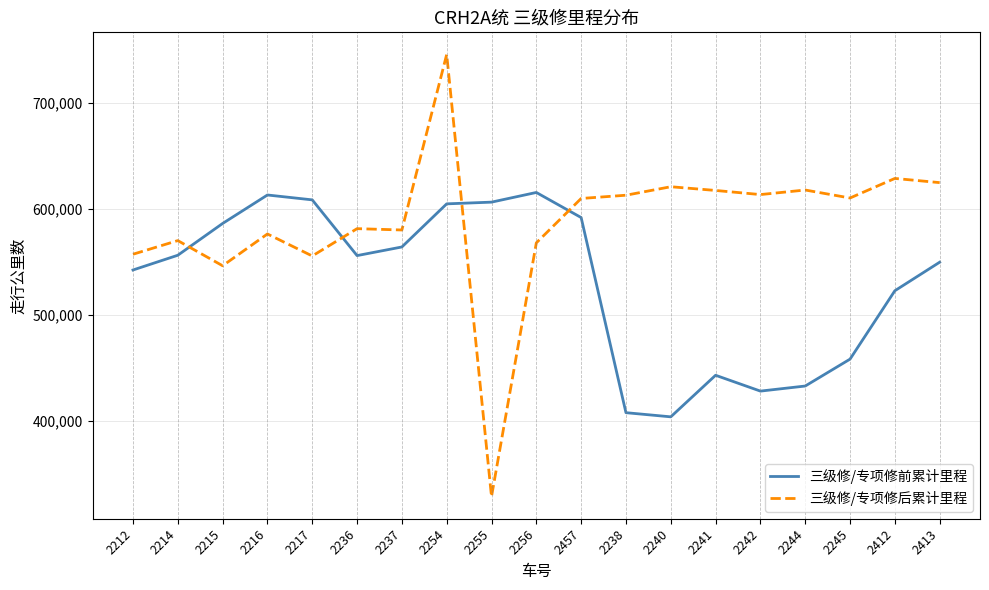

Rank the series at 2245 from lowest to highest value.

三级修/专项修前累计里程, 三级修/专项修后累计里程